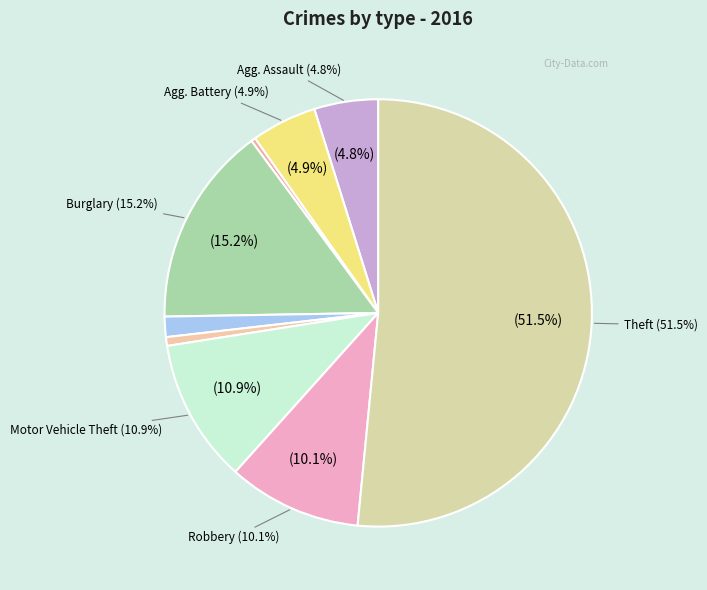

Which category has the smallest portion of the pie?

Arson